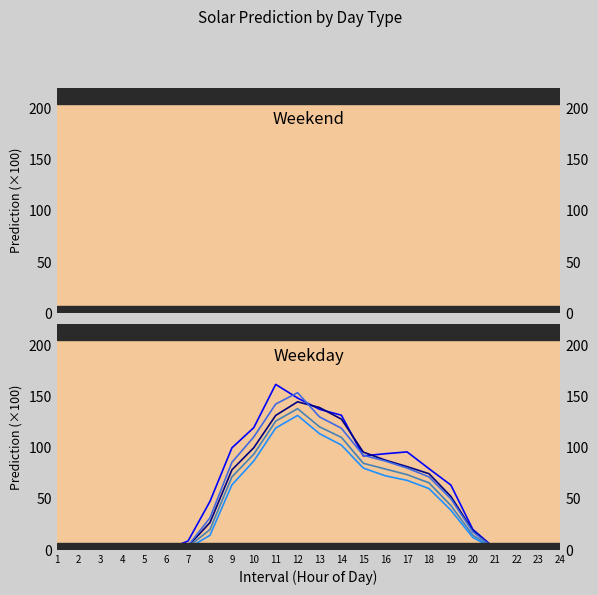

Reading left to right, transcribe all the data shown in this chart.

2025-07-27: 1=0.0	2=0.0	3=0.0	4=0.0	5=0.0	6=0.0	7=0.0	8=0.0	9=0.0	10=0.0	11=0.0	12=0.0	13=0.0	14=0.0	15=0.0	16=0.0	17=0.0	18=0.0	19=0.0	20=0.0	21=0.0	22=0.0	23=0.0	24=0.0
2025-07-28: 1=0.0	2=0.0	3=0.0	4=0.0	5=0.0	6=0.0	7=0.1	8=0.5	9=1.0	10=1.2	11=1.6	12=1.5	13=1.4	14=1.3	15=0.9	16=0.9	17=1.0	18=0.8	19=0.6	20=0.2	21=0.0	22=0.0	23=0.0	24=0.0
2025-07-29: 1=0.0	2=0.0	3=0.0	4=0.0	5=0.0	6=0.0	7=0.0	8=0.3	9=0.8	10=1.0	11=1.3	12=1.4	13=1.4	14=1.3	15=1.0	16=0.9	17=0.8	18=0.7	19=0.5	20=0.2	21=0.0	22=0.0	23=0.0	24=0.0
2025-07-30: 1=0.0	2=0.0	3=0.0	4=0.0	5=0.0	6=0.0	7=0.0	8=0.3	9=0.9	10=1.1	11=1.4	12=1.5	13=1.3	14=1.2	15=0.9	16=0.9	17=0.8	18=0.7	19=0.5	20=0.2	21=0.0	22=0.0	23=0.0	24=0.0
2025-07-31: 1=0.0	2=0.0	3=0.0	4=0.0	5=0.0	6=0.0	7=0.0	8=0.2	9=0.7	10=0.9	11=1.3	12=1.4	13=1.2	14=1.1	15=0.8	16=0.8	17=0.7	18=0.7	19=0.4	20=0.1	21=0.0	22=0.0	23=0.0	24=0.0
2025-08-01: 1=0.0	2=0.0	3=0.0	4=0.0	5=0.0	6=0.0	7=0.0	8=0.1	9=0.6	10=0.9	11=1.2	12=1.3	13=1.1	14=1.0	15=0.8	16=0.7	17=0.7	18=0.6	19=0.4	20=0.1	21=0.0	22=0.0	23=0.0	24=0.0